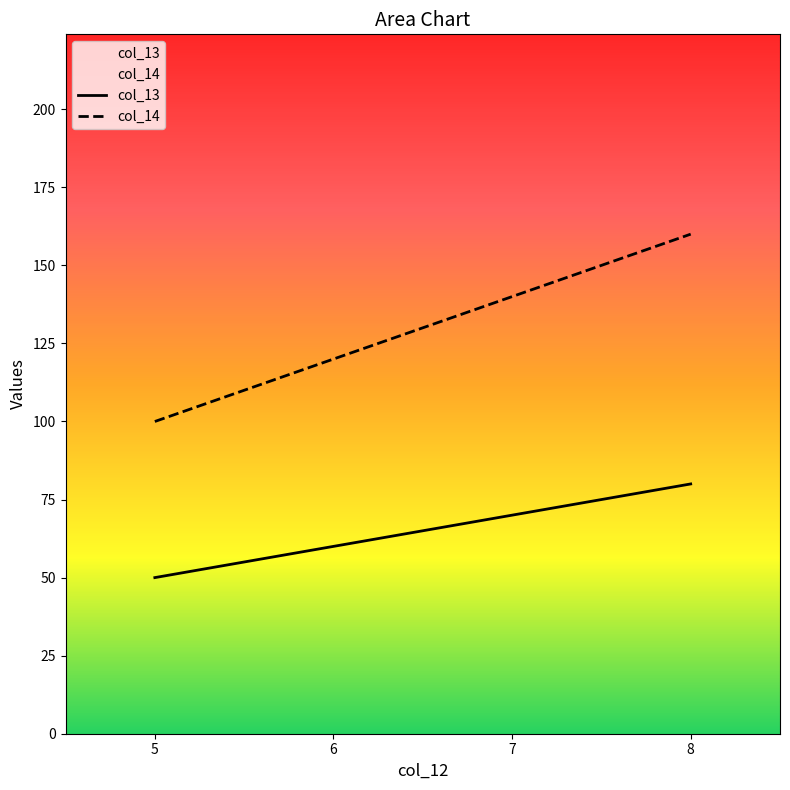

How many lines are shown in the chart?

2